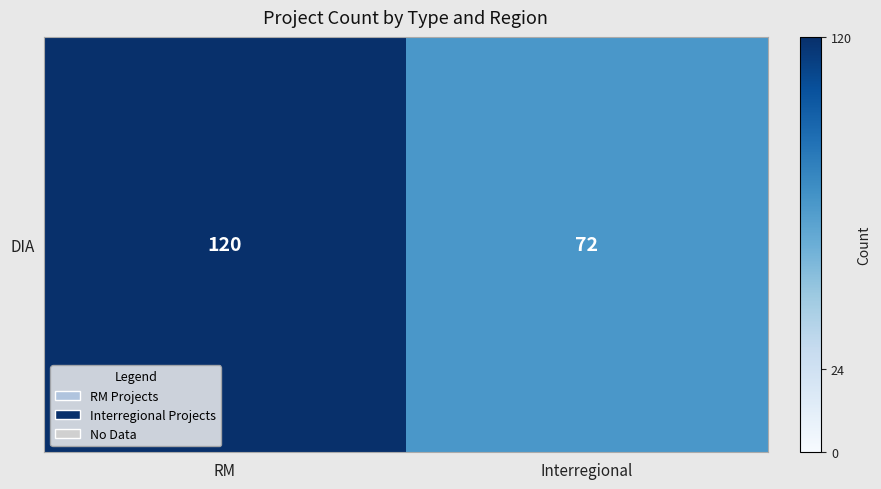

Reading right to left, what are all the values shown in this chart?

72	120